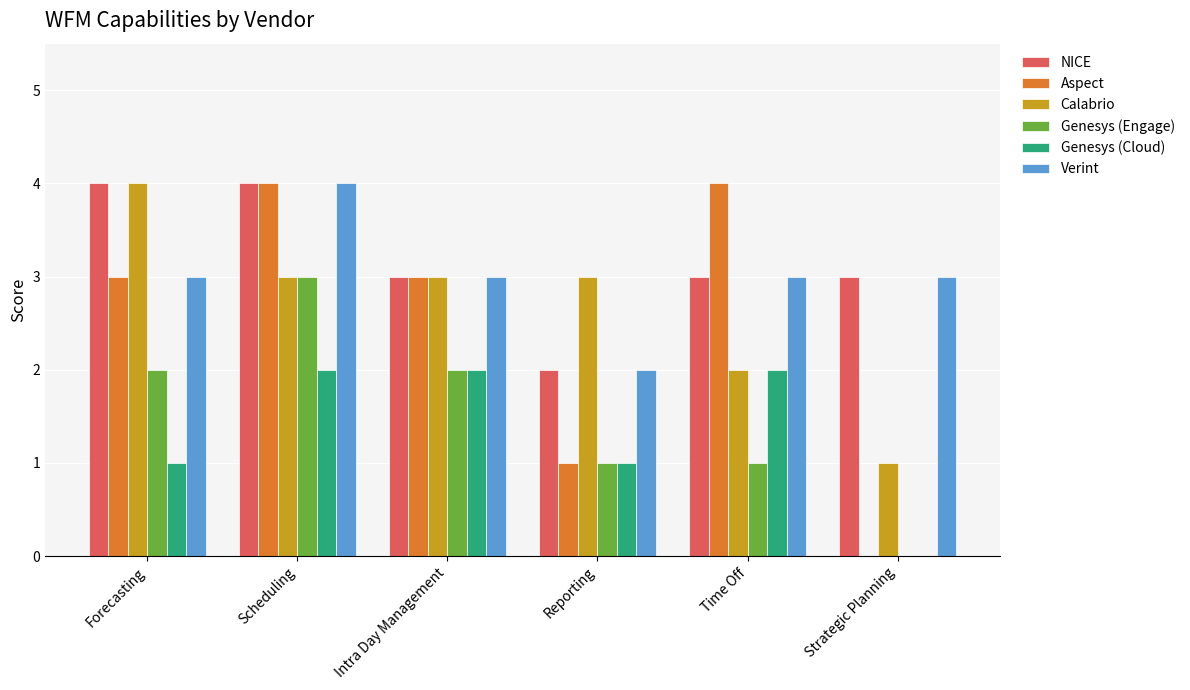

What is the sum of the NICE values at Reporting and Scheduling?

6